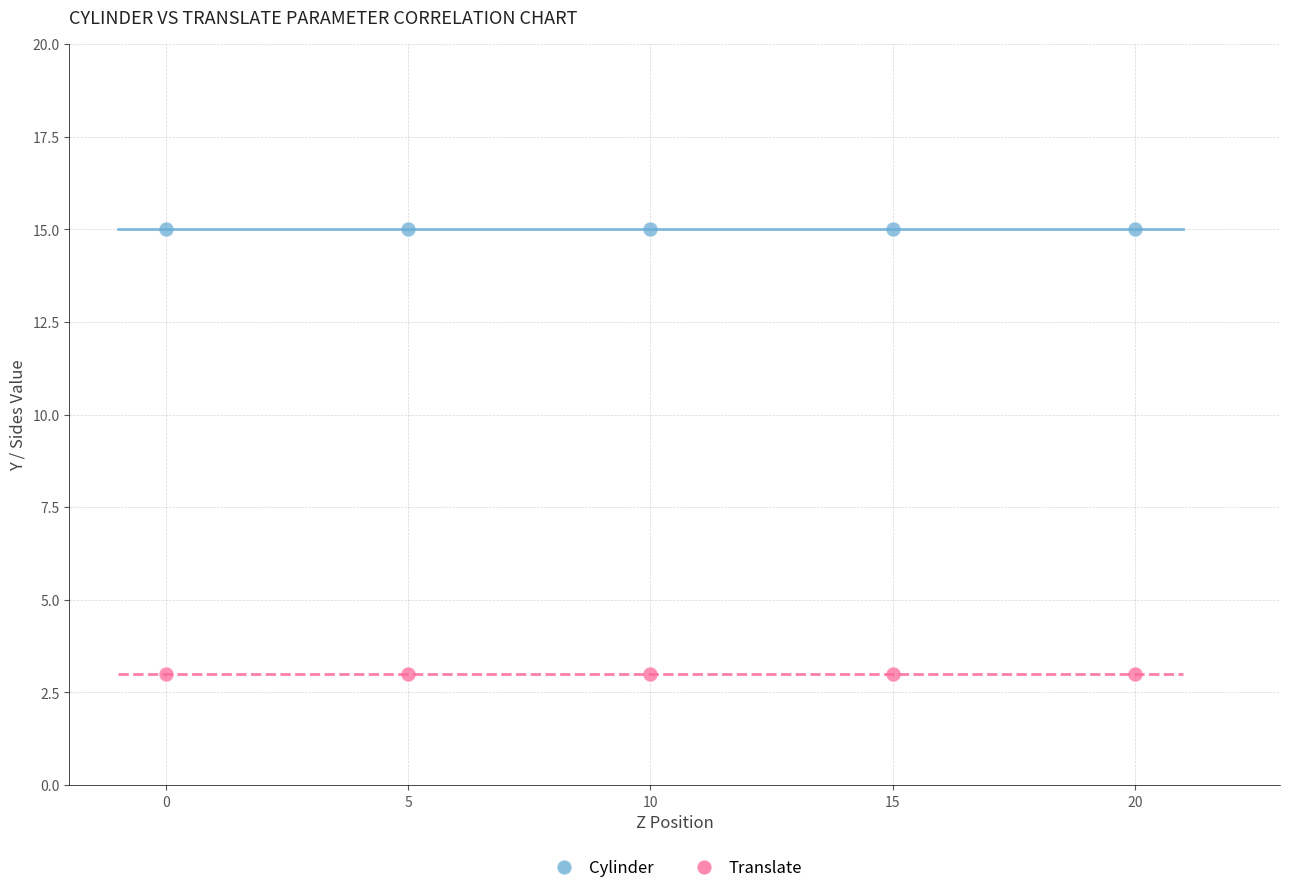

Across all data points, what is the average X value?

10